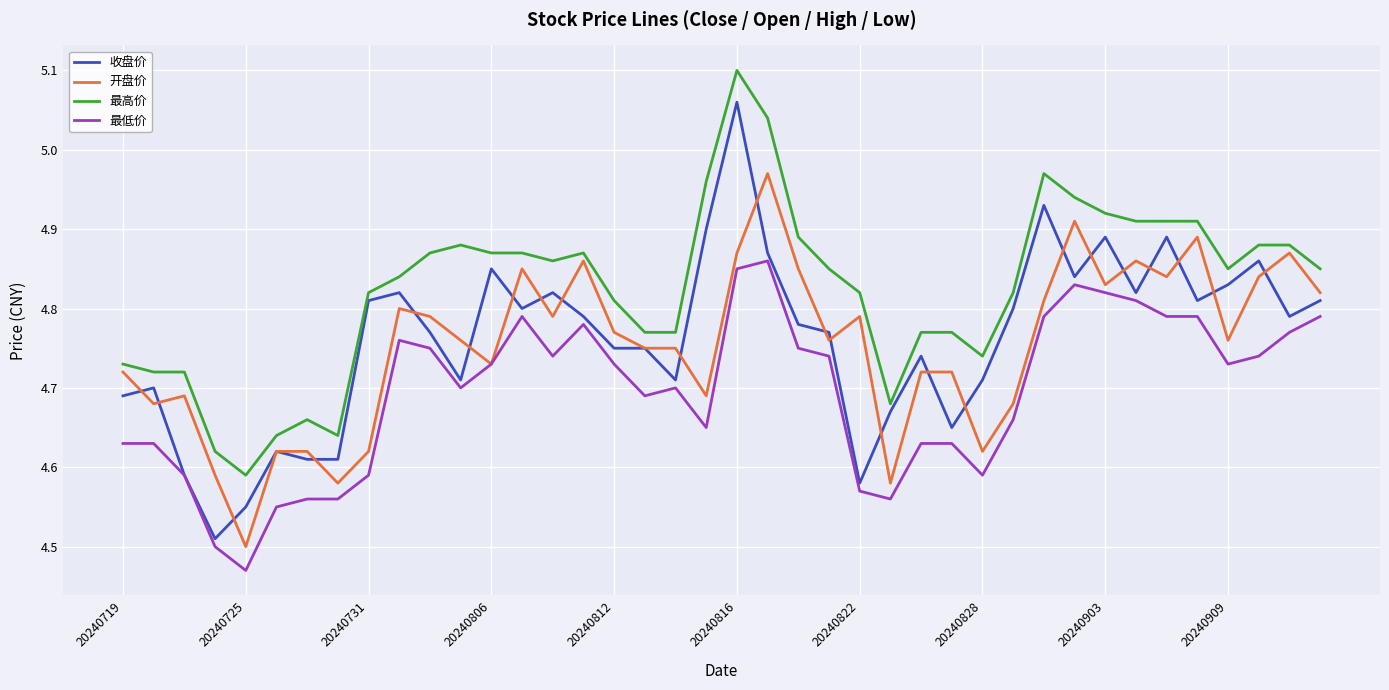

List the series in order of their peak value, lowest first.

最低价, 开盘价, 收盘价, 最高价